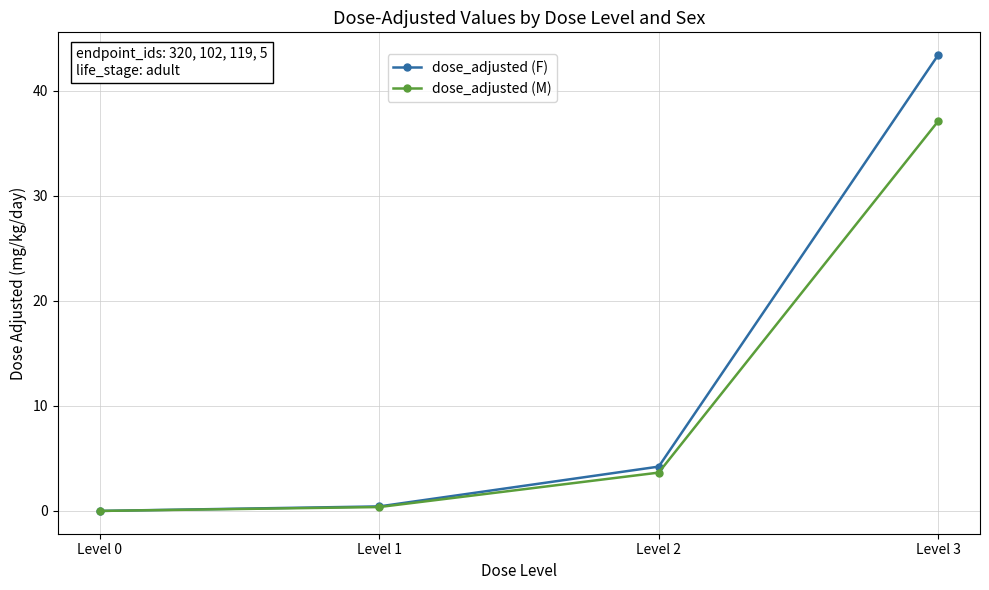

What is the maximum value for dose_adjusted (M)?

37.1